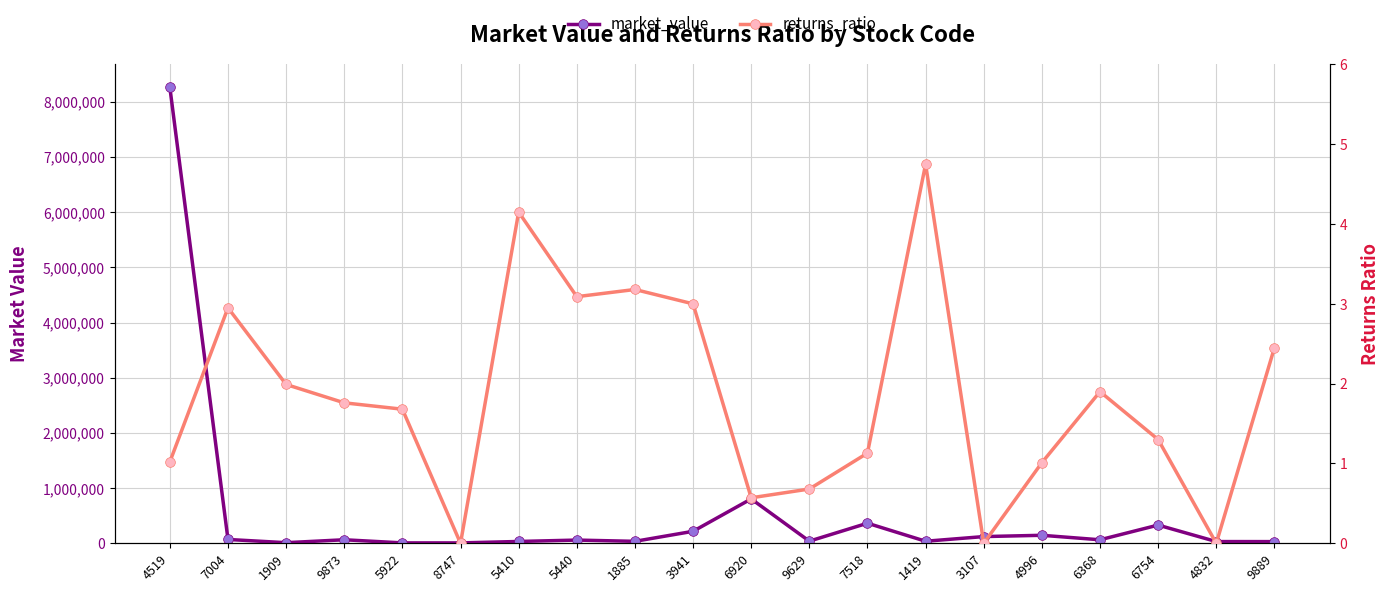

At which category does returns_ratio reach its first local valley?

8747